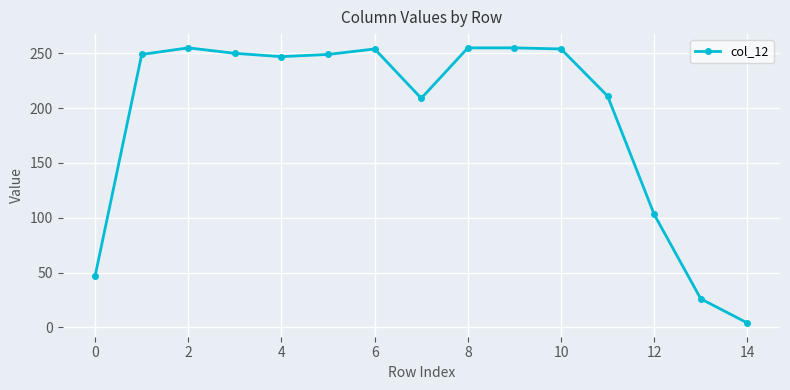

What is the value of the 6th point from the left?

249